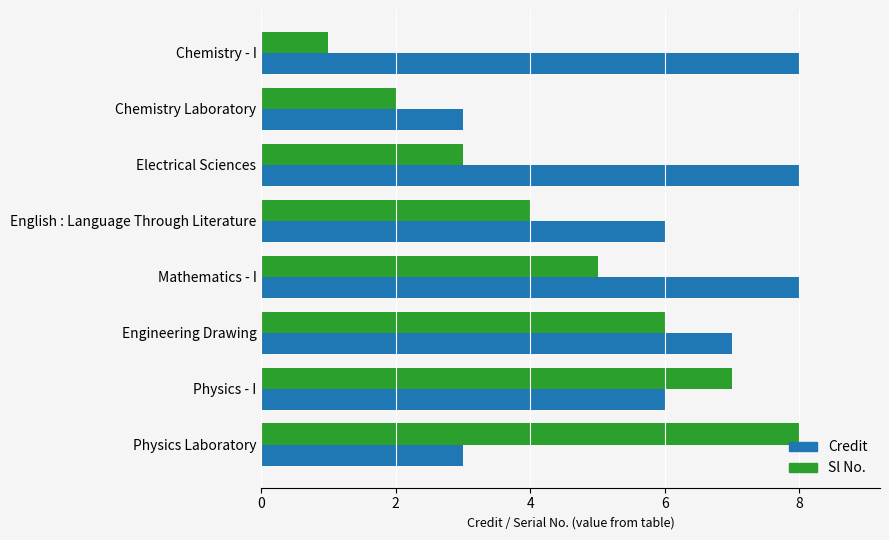

What is the total value across all series at Physics Laboratory?

11